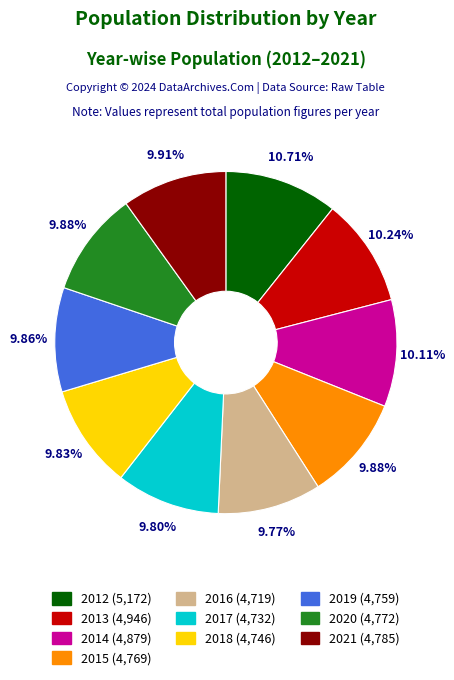

How many slices are in this pie chart?

10